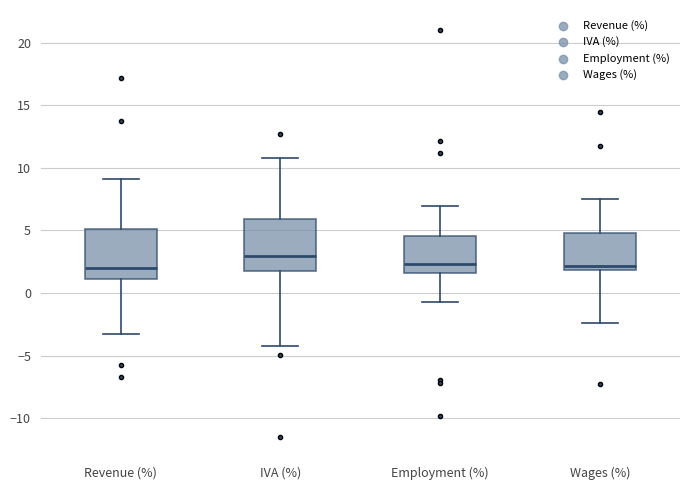

Where is the upper edge of the box for Employment (%) on the y-axis? The values are not printed on the chart, so give them approximately, as read against the axis.

4.5